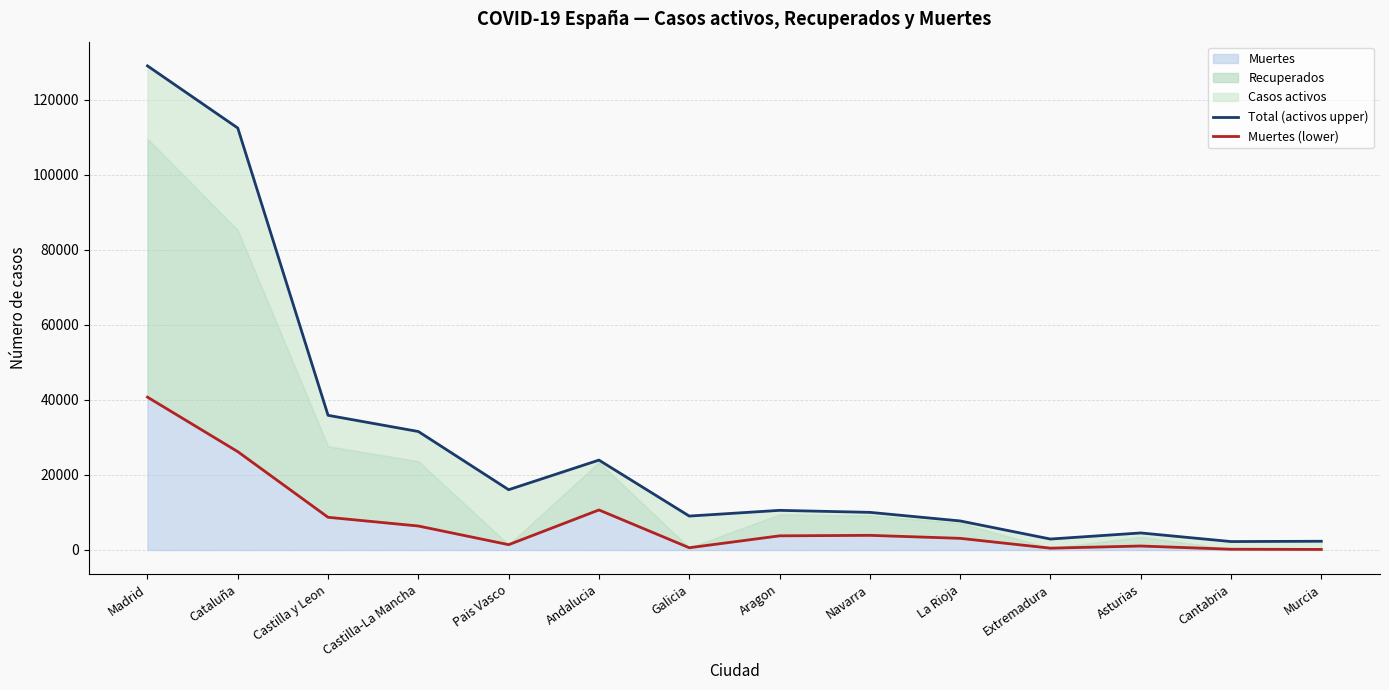

In Muertes (lower), how many points are higher than both neighbors (excluding endpoints)?

3